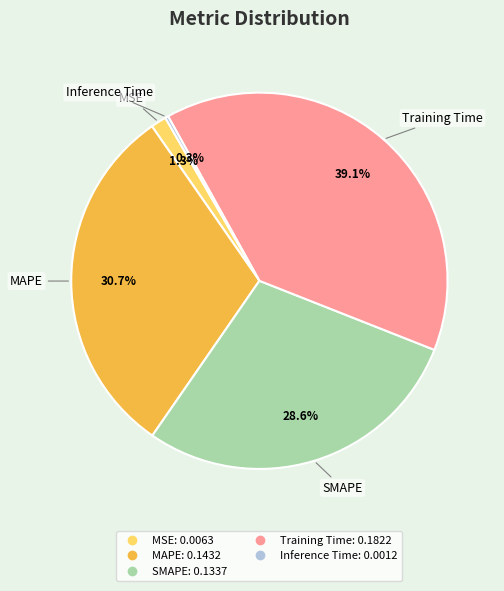

What portion of the pie excludes MAPE?

69.3%